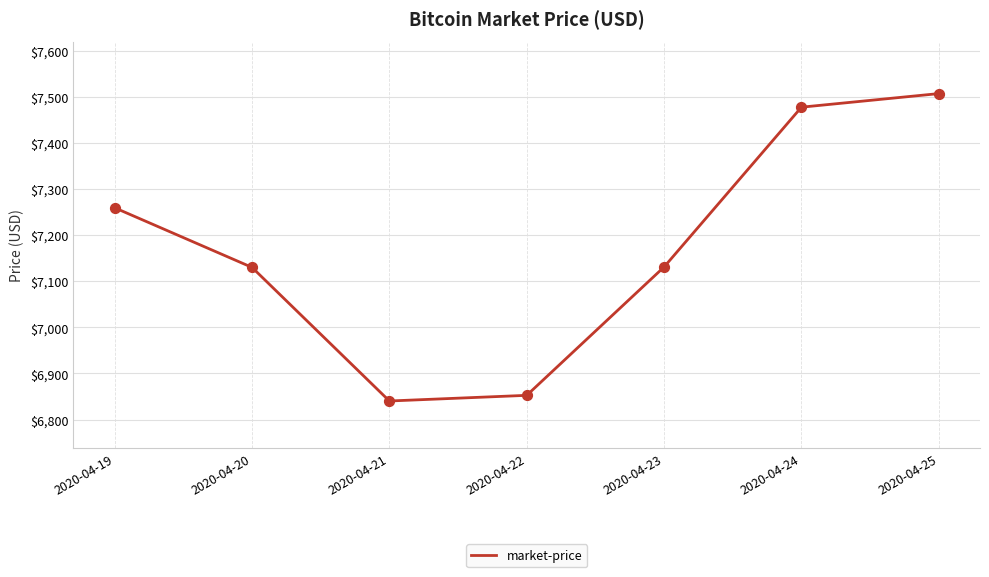

What is the ratio of the value at 2020-04-19 to the value at 2020-04-23?

1.0